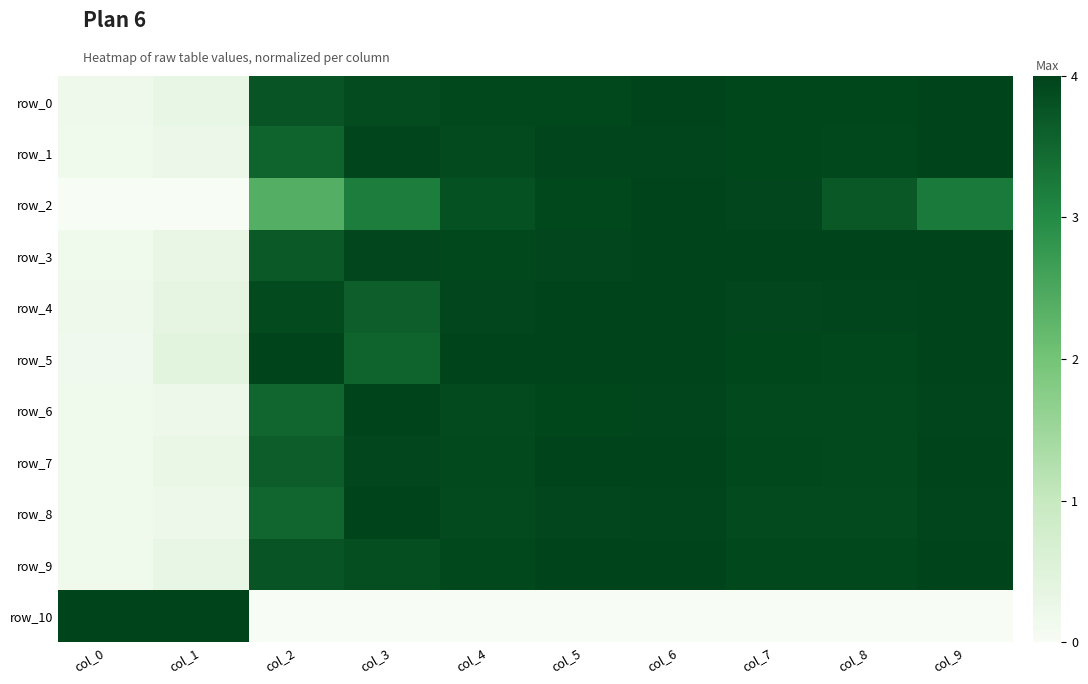

The row_3 series shows 0.6 at col_8. True or false?

False